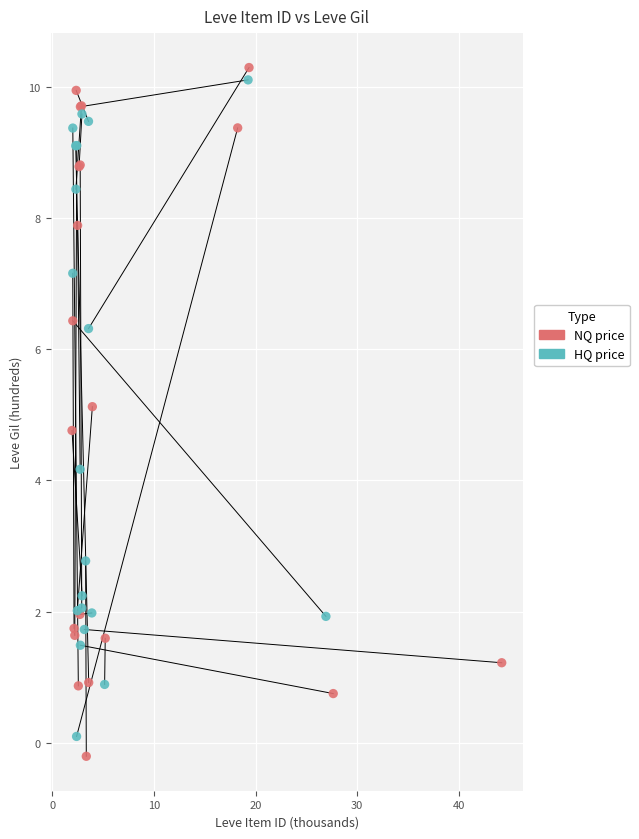

Which series has the largest Y range (max minus min)?

NQ price